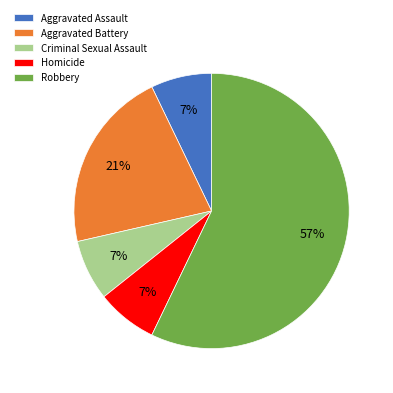

How many slices are in this pie chart?

5